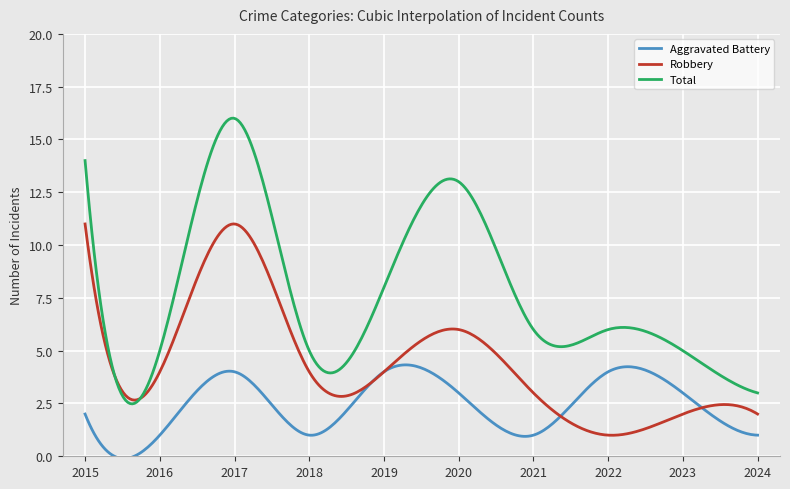

Is this an area chart (filled region under the line)?

No